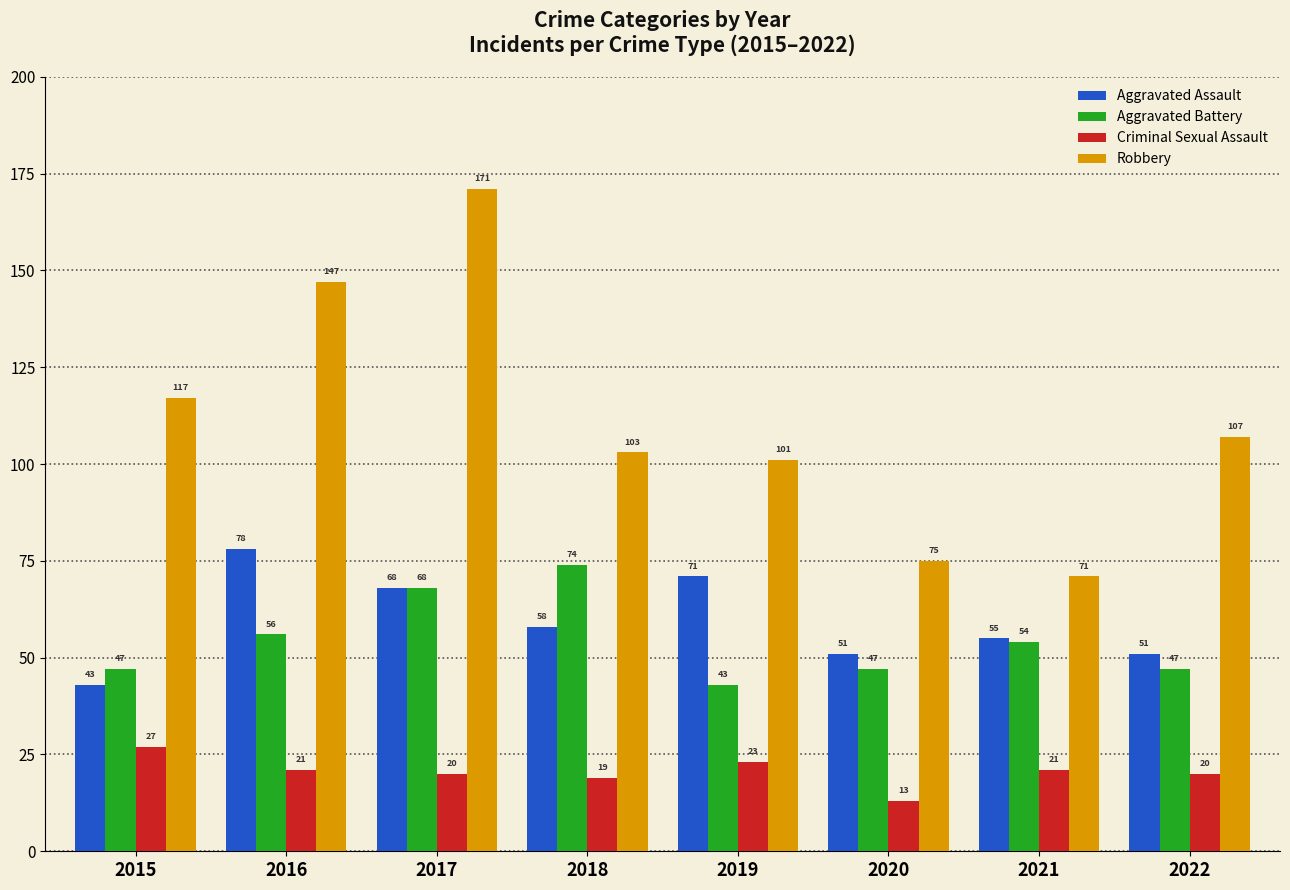

What is the sum of all Aggravated Battery values?

436